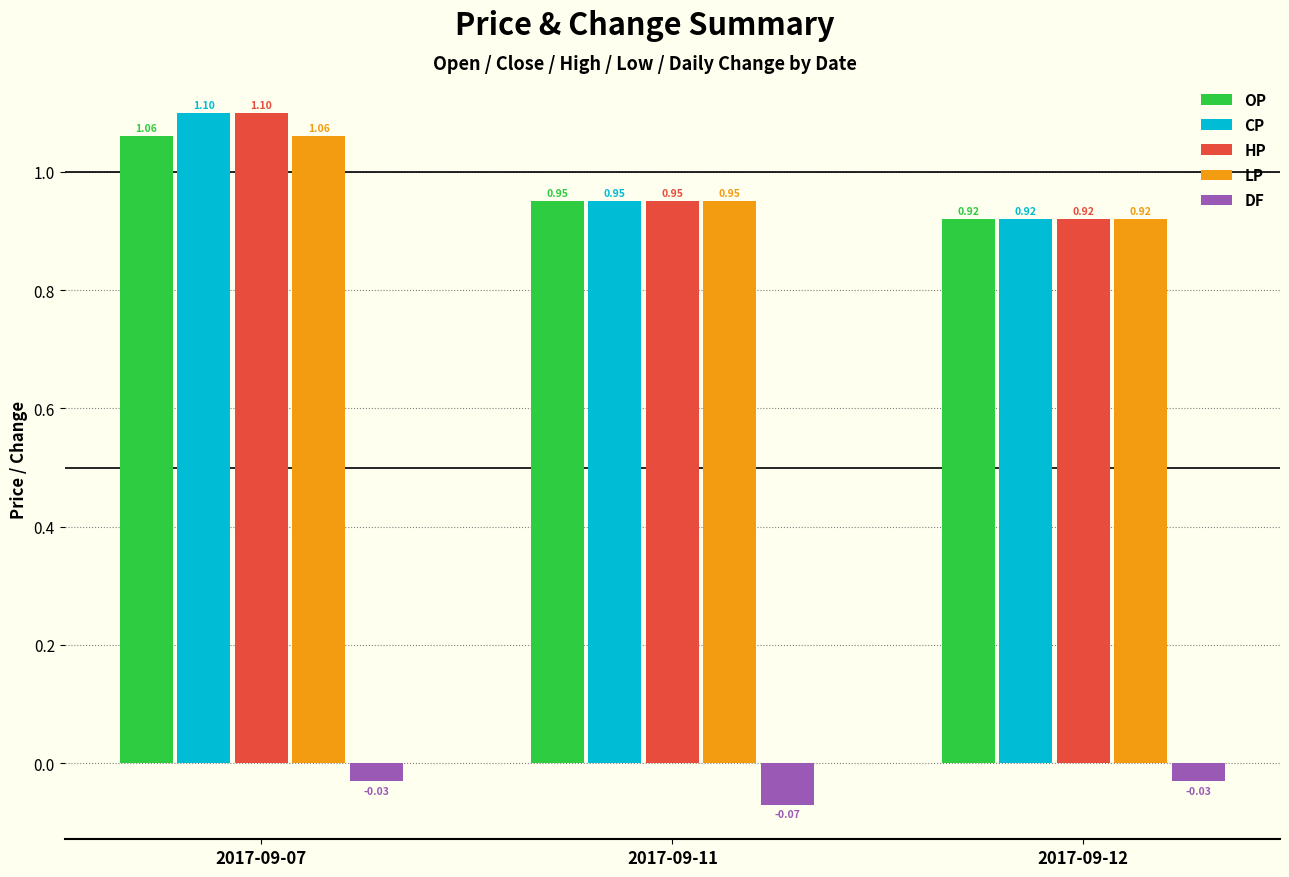

What is the total value across all series at 2017-09-12?

3.7